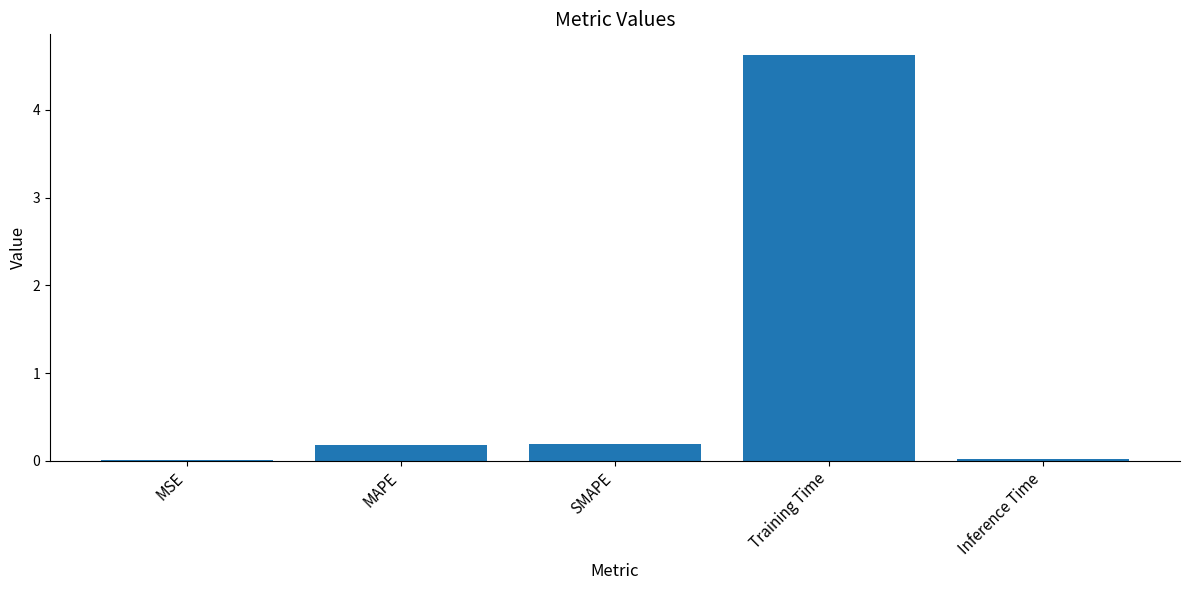

Is it true that the value at Training Time is 1.8?

False